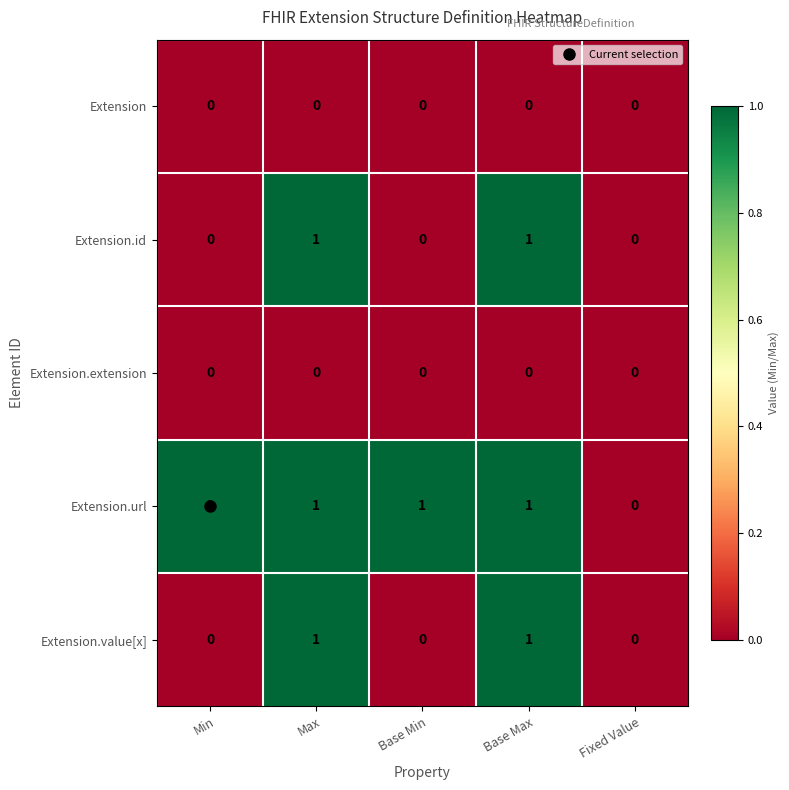

What is the sum of all Extension.url values?

4